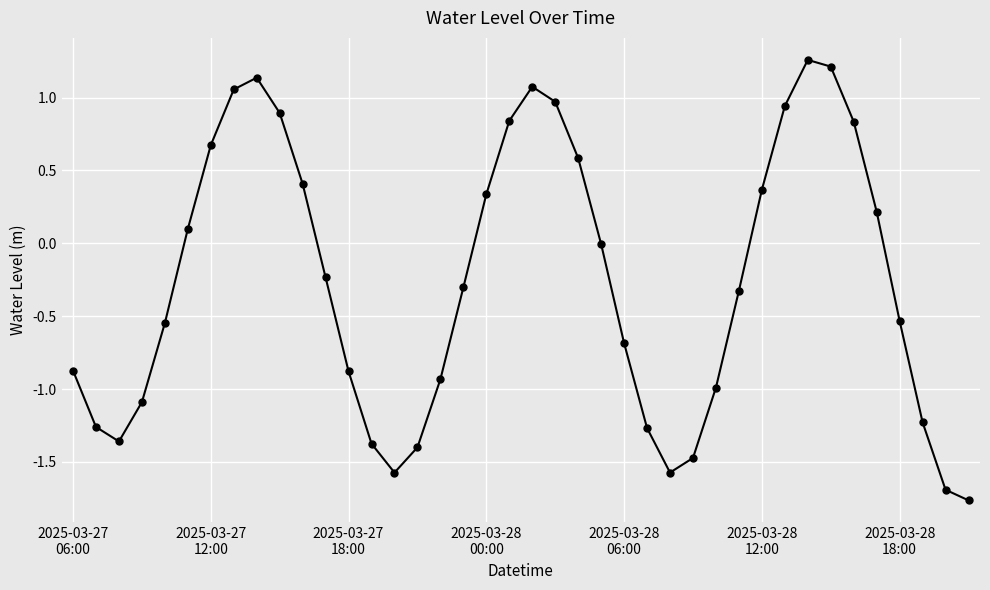

Does the chart have visible grid lines?

Yes